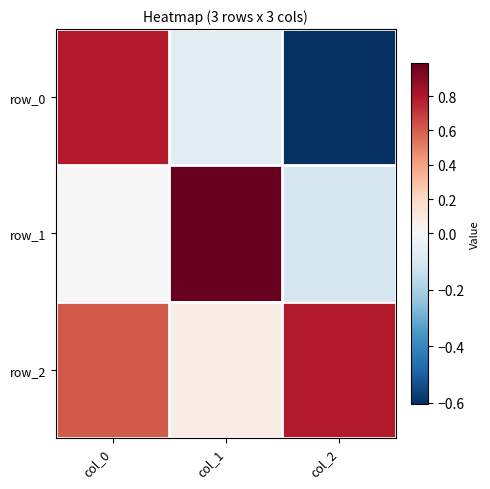

The row_0 series shows 1.4 at col_0. True or false?

False